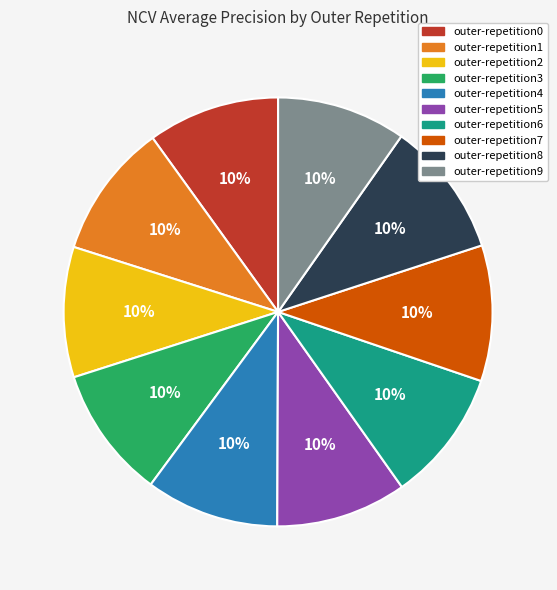

Does outer-repetition9 represent more than half of the total?

No